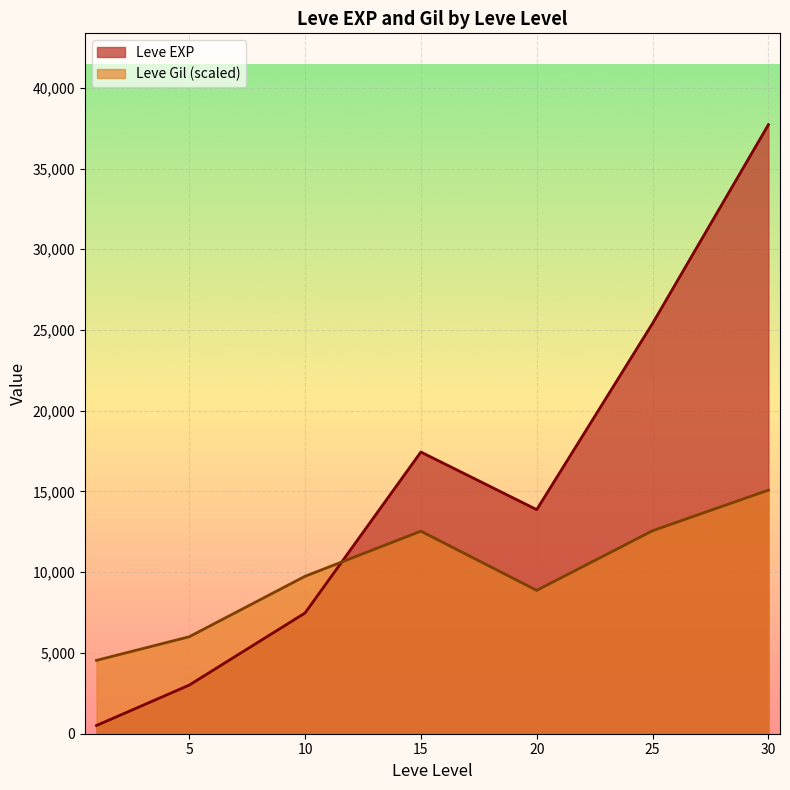

What is the average value of the Leve Gil series?

240